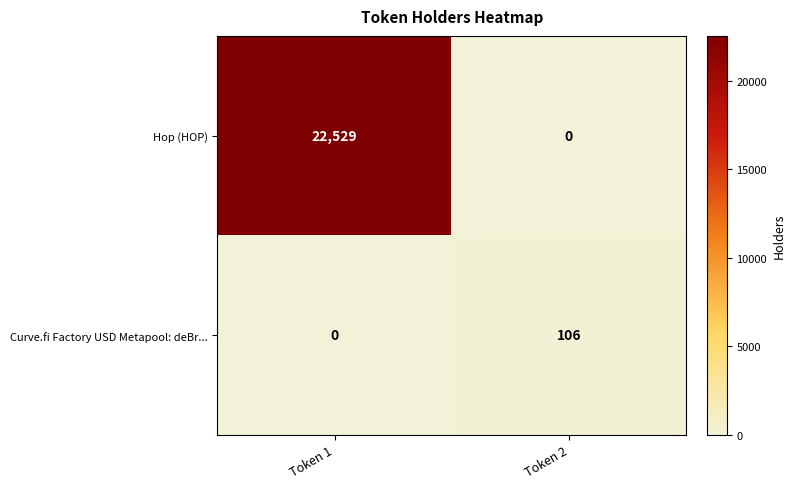

Count the number of data series in this chart.

2